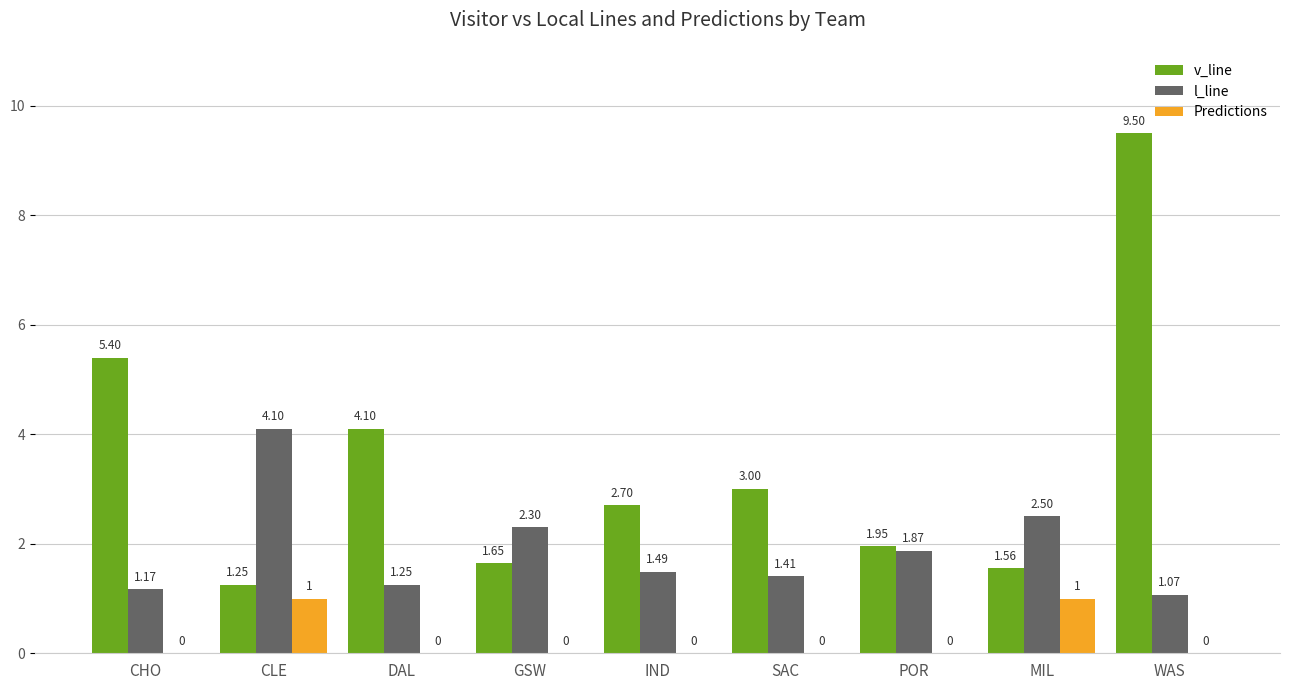

How many Predictions values are between 0 and 1?

9